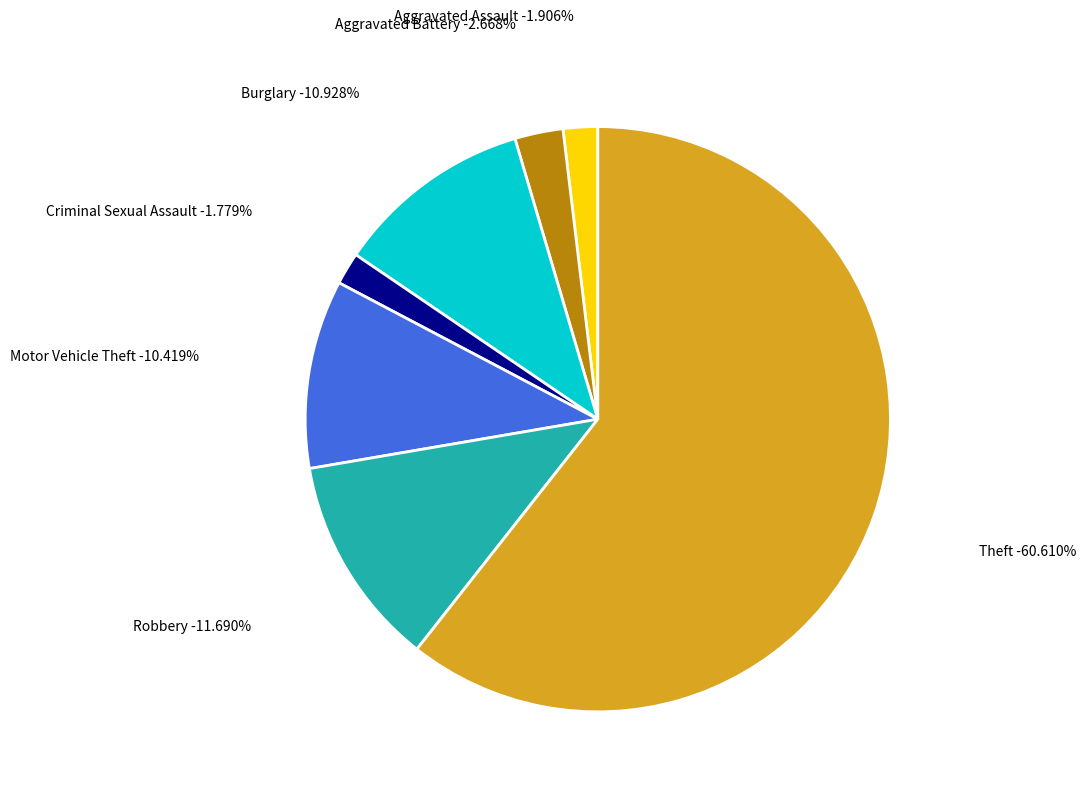

Which slice represents more than half of the pie?

Theft